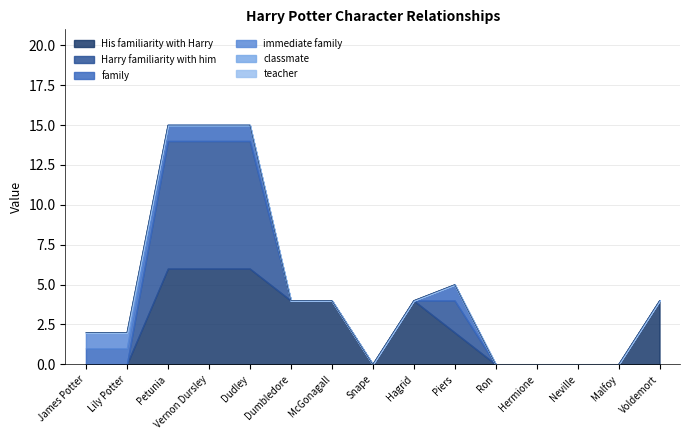

How many values in the family series exceed 0?

6